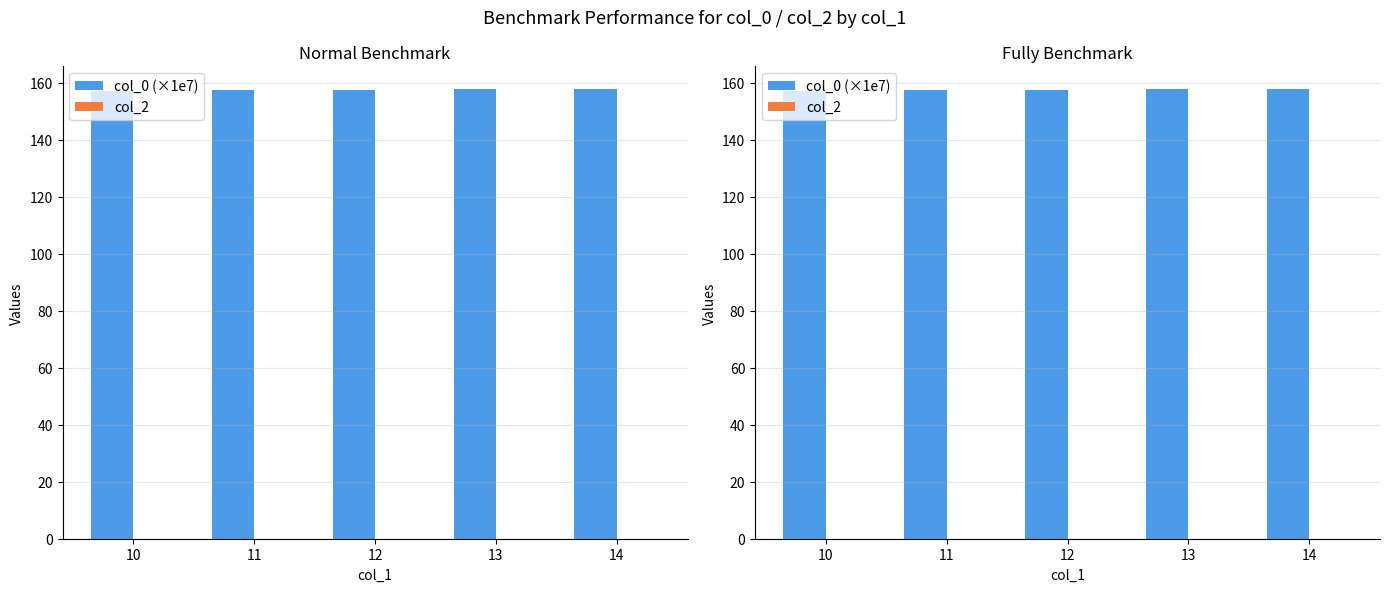

The value of col_0 (×1e7) at 13 is 157.8. True or false?

True